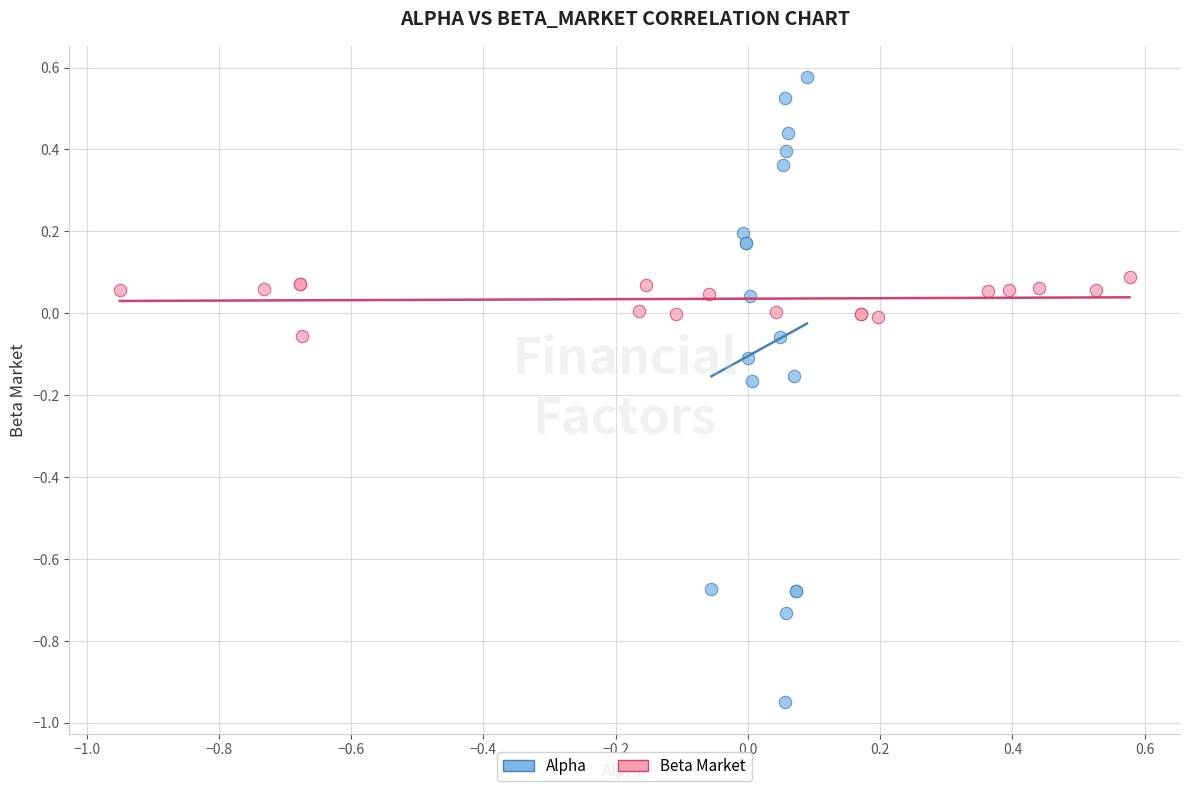

Which series contains the highest Y value?

Alpha